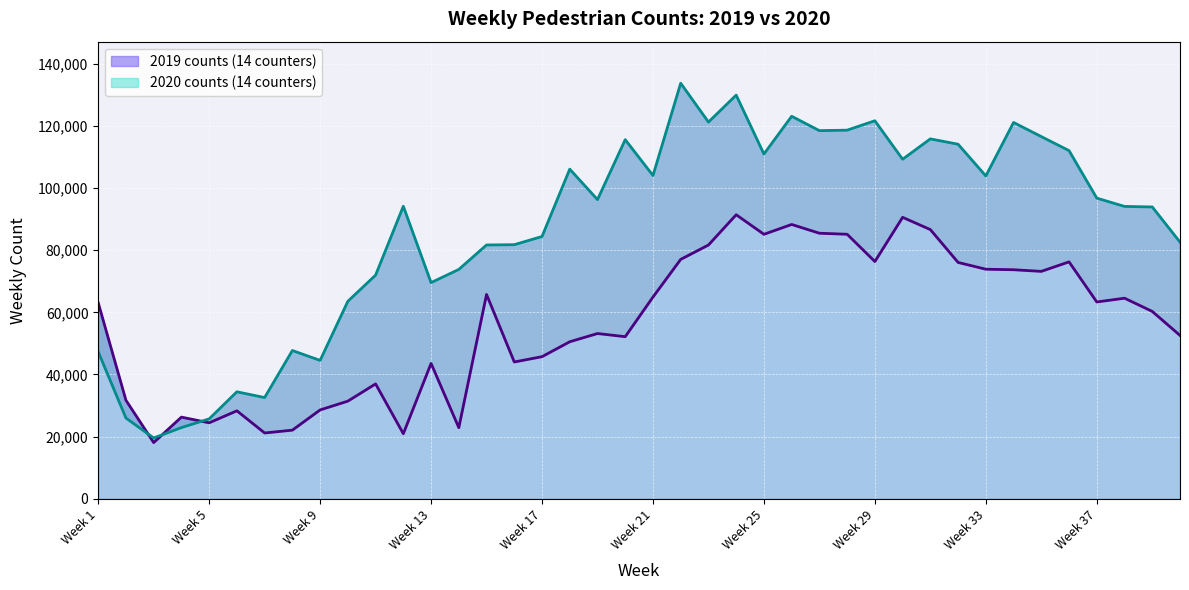

How many intersections are there between 2019 counts (14 counters) and 2020 counts (14 counters)?

3